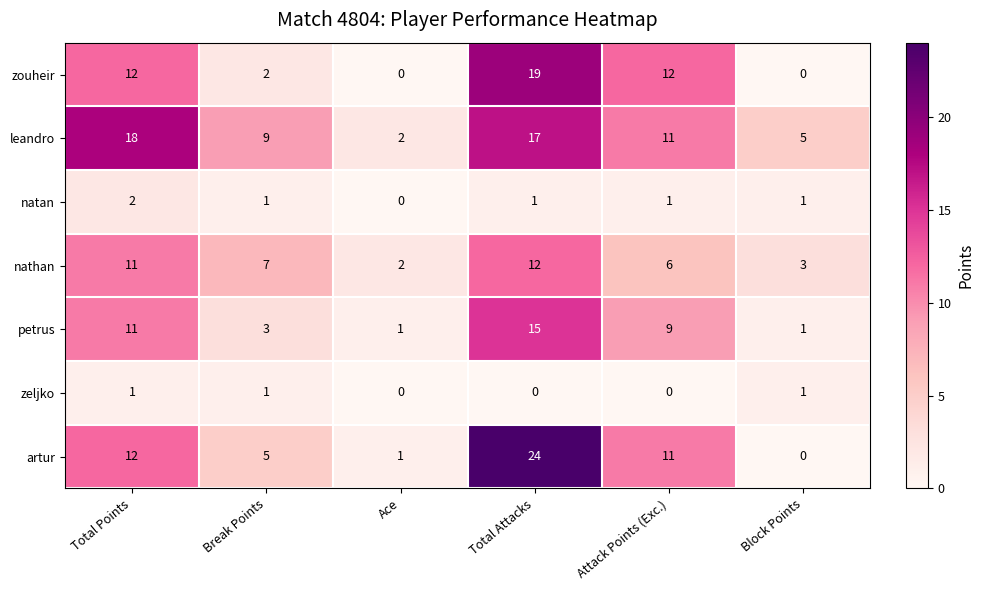

How many data points does each series have?

6